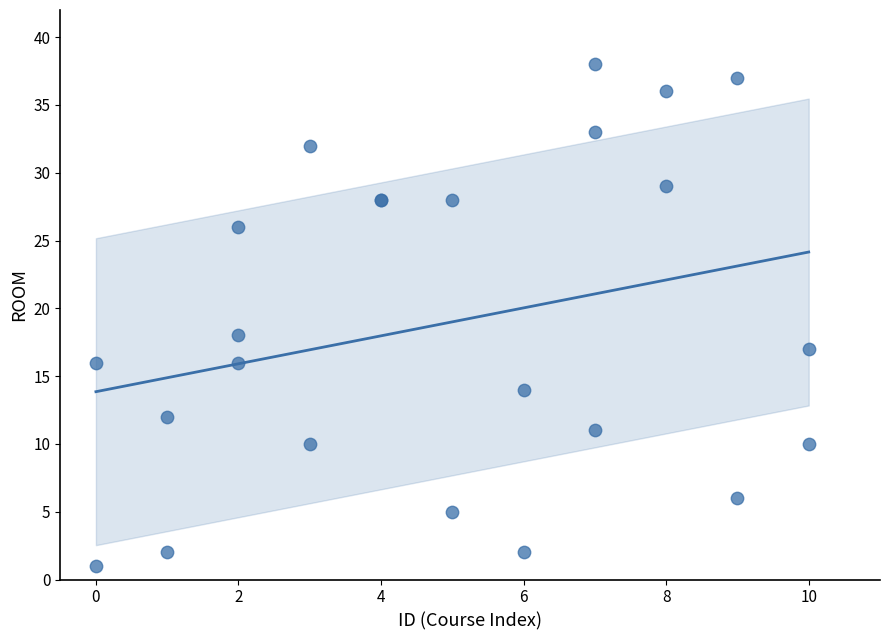

What Y value in the scatter plot is closest to 19?

18